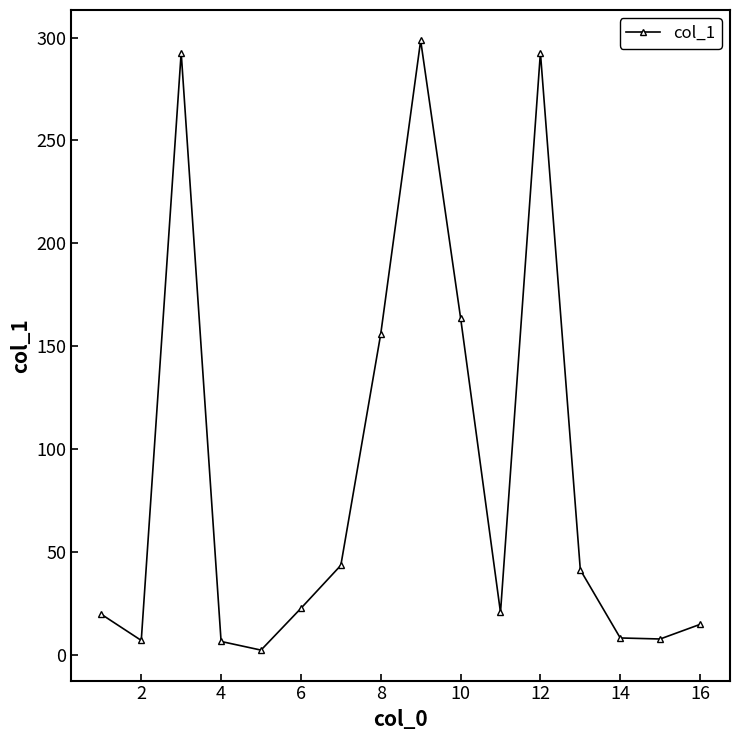

What is the difference between the second highest and second lowest values?

286.2